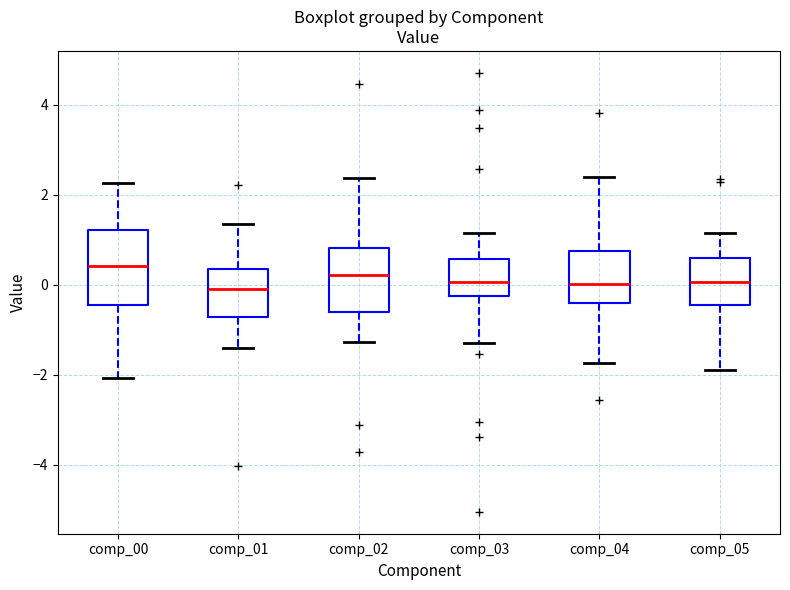

Which box's median line is the highest?

comp_00